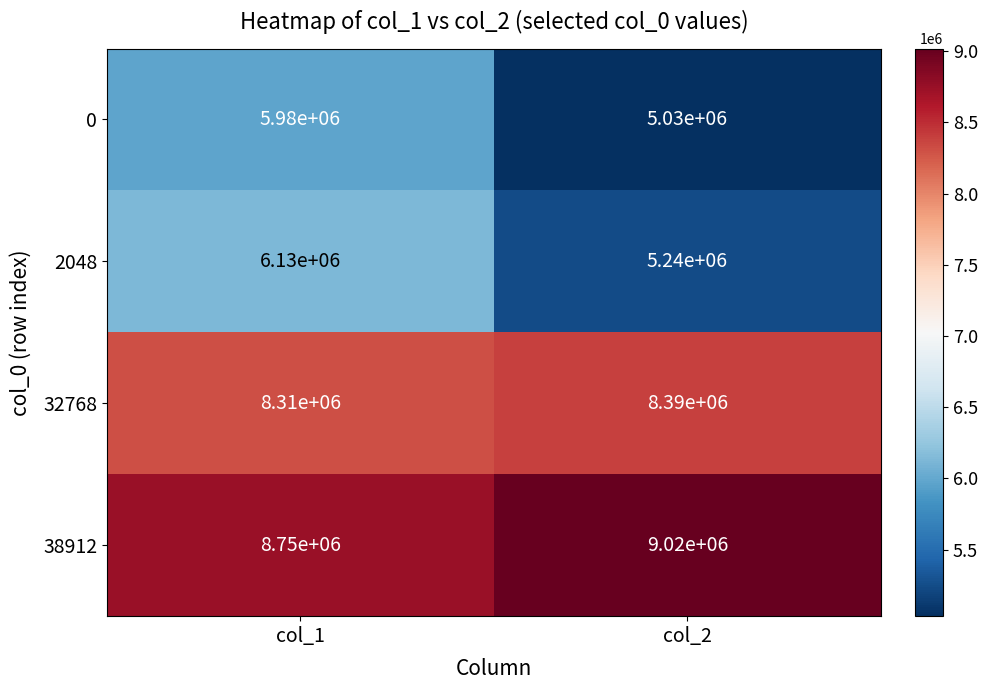

What is the average value of the 2048 series?

5685000